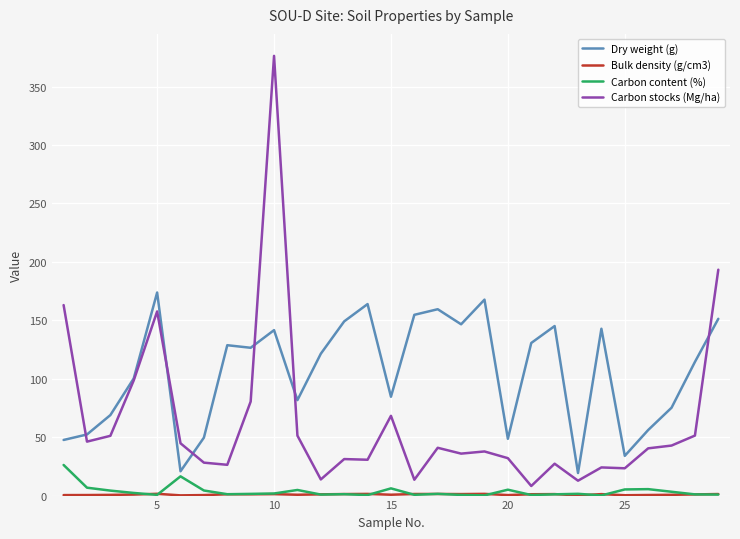

What is the highest value of the Dry weight (g) series?

173.8